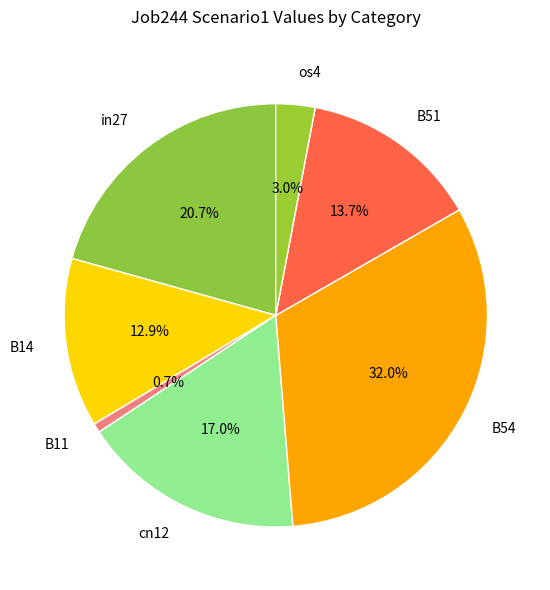

To the nearest percent, what portion does B54 represent?

32%